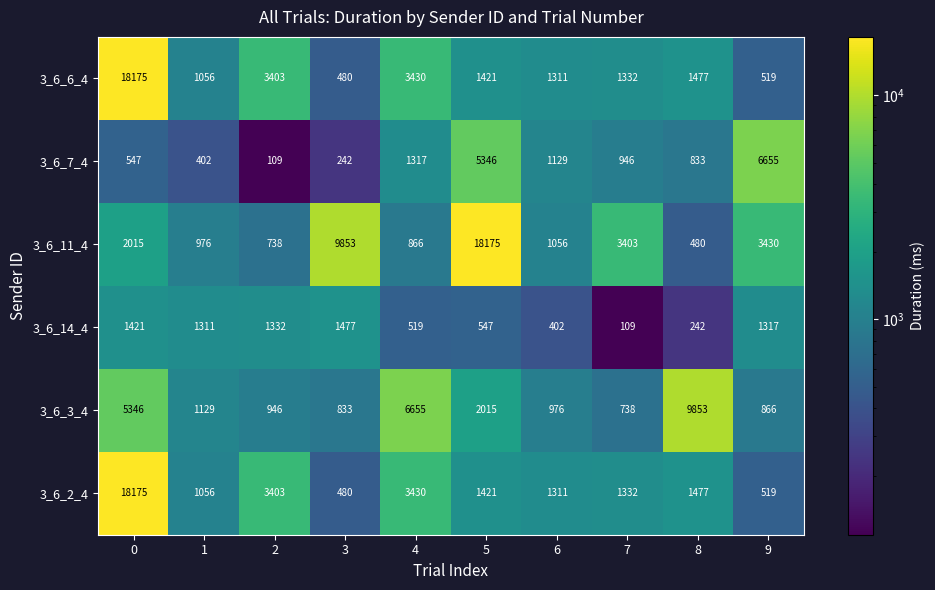

The 3_6_3_4 series shows 946 at 2. True or false?

True